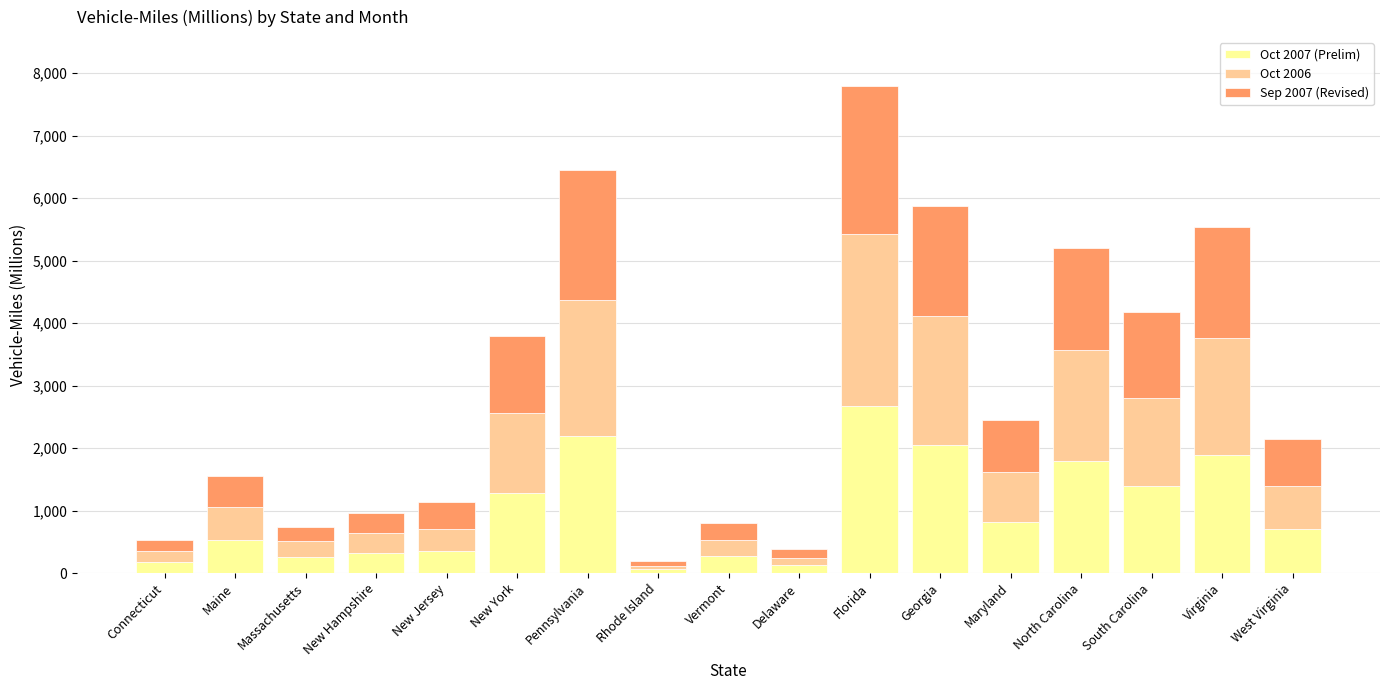

At which category is the sum across all series the highest?

Florida